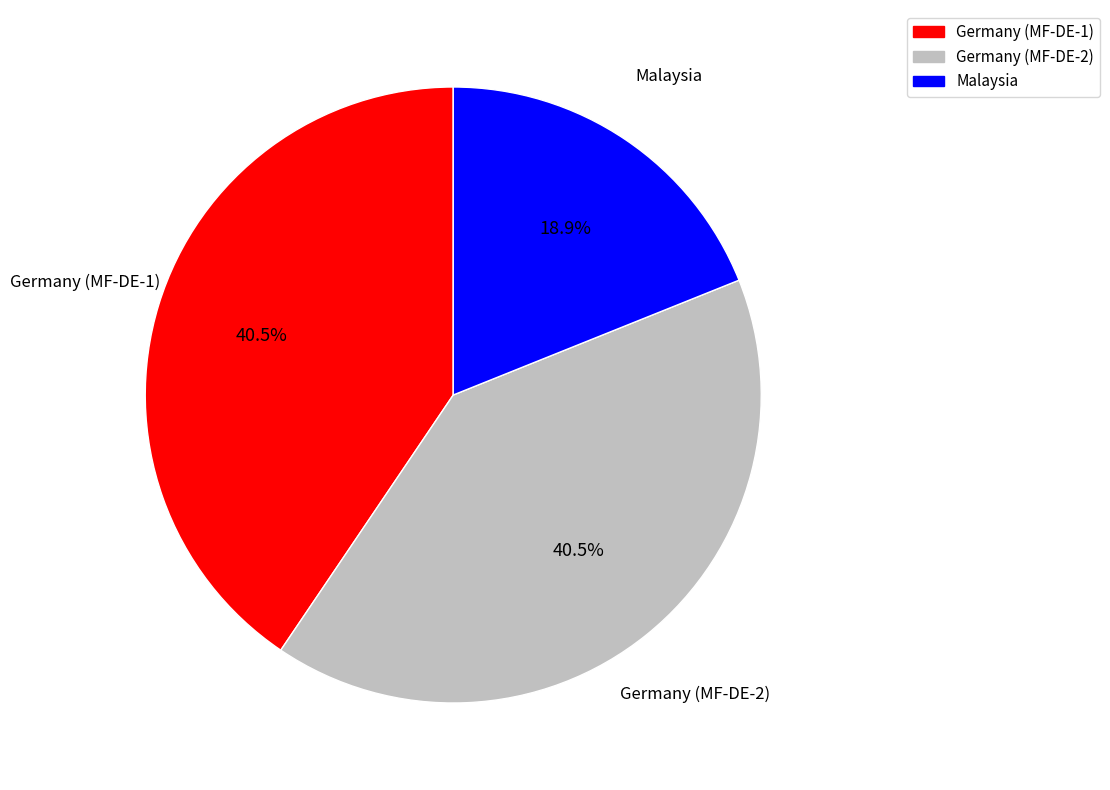

Which slice is the smallest?

Malaysia